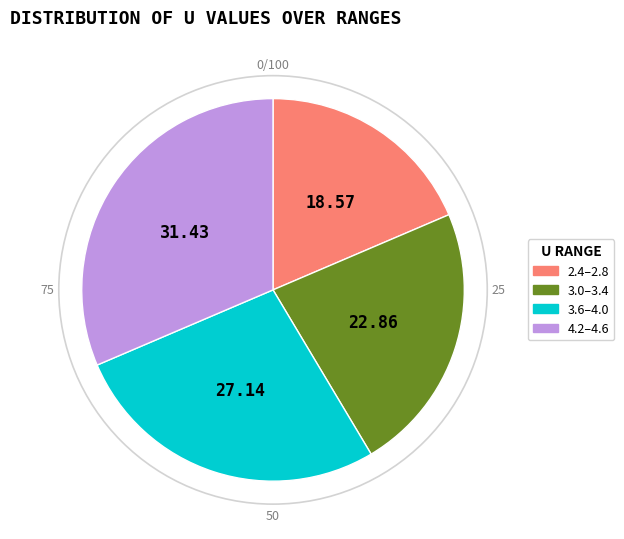

Which category has the smallest portion of the pie?

2.4–2.8